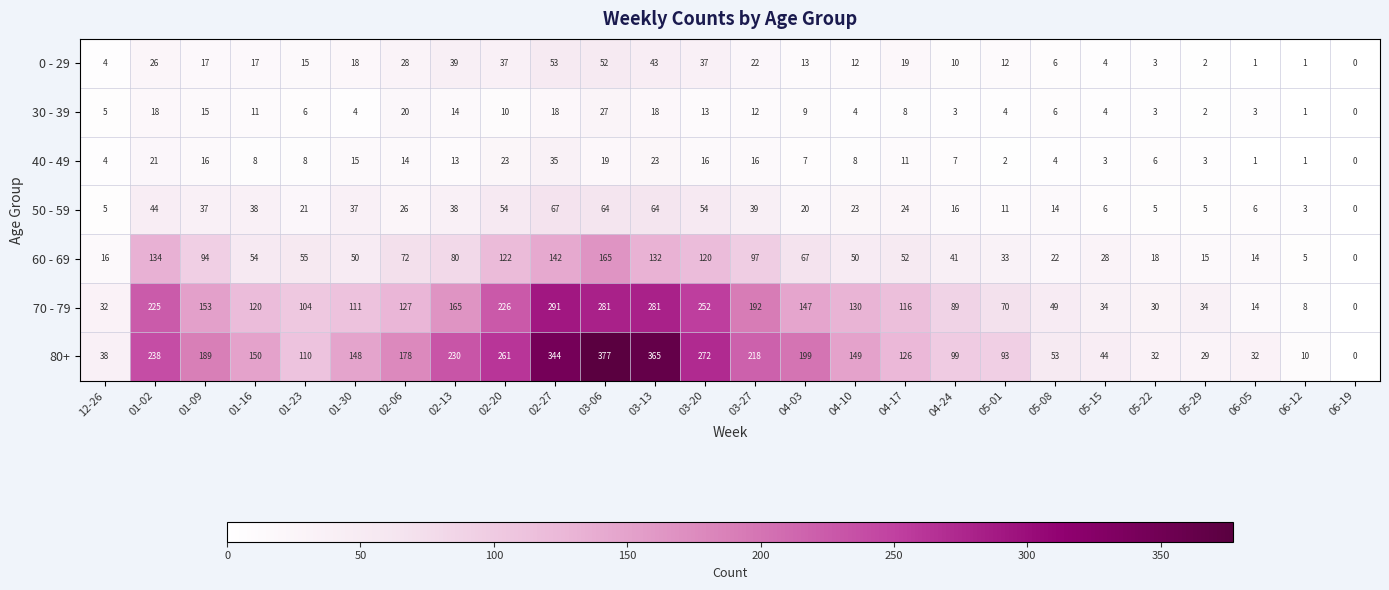

True or false: 30 - 39 has a value of 1 at 06-12.

True